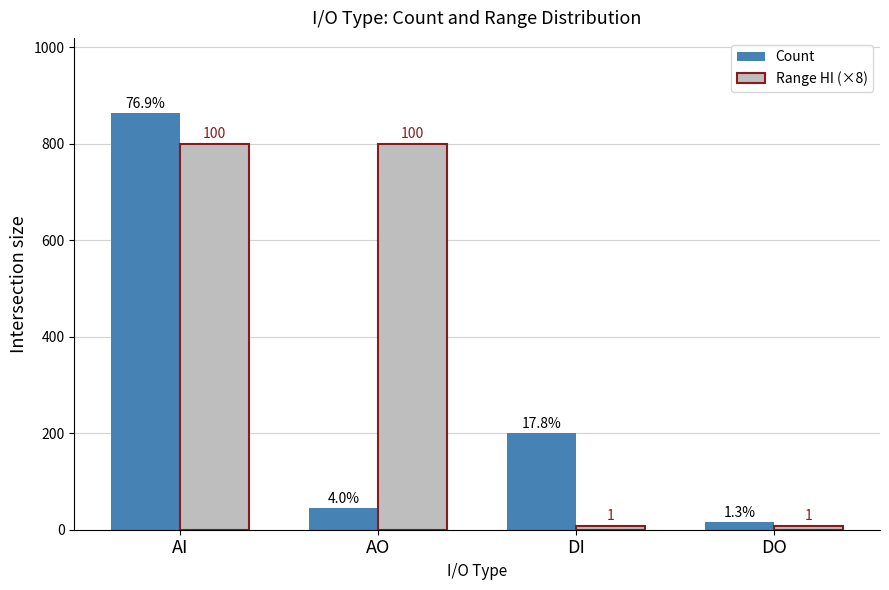

What position from the right is DI?

2